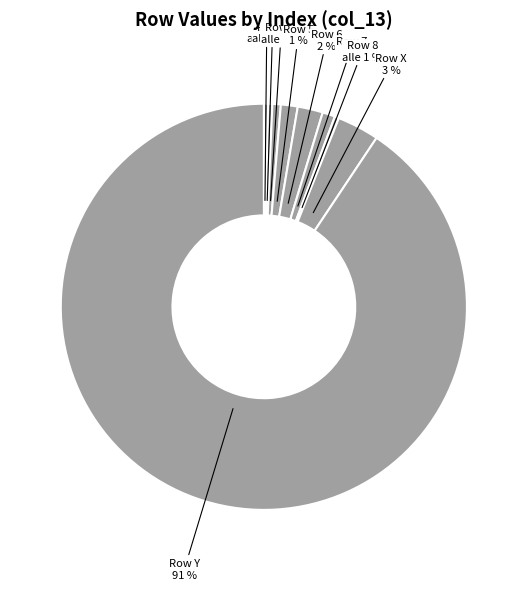

Which category has the biggest portion of the pie?

Y